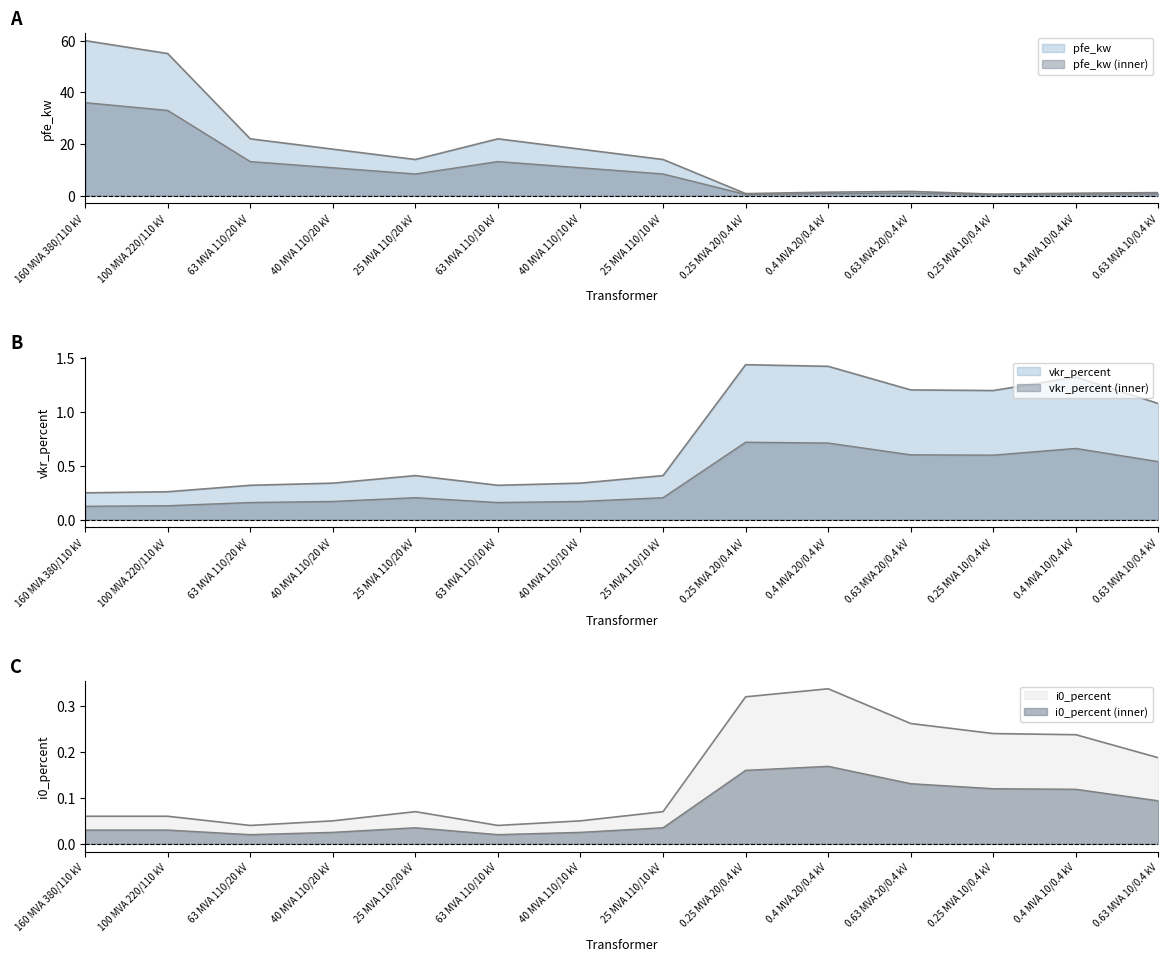

True or false: i0_percent and vkr_percent intersect in this chart.

False